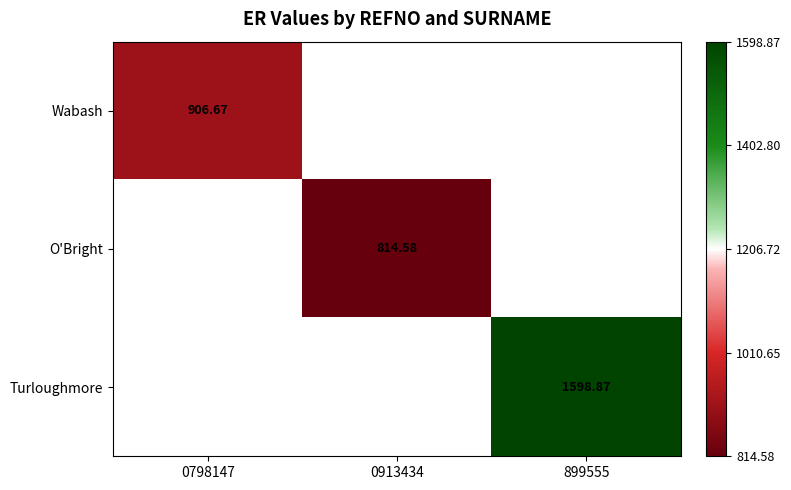

What value does the Turloughmore series have at 899555?

1598.9